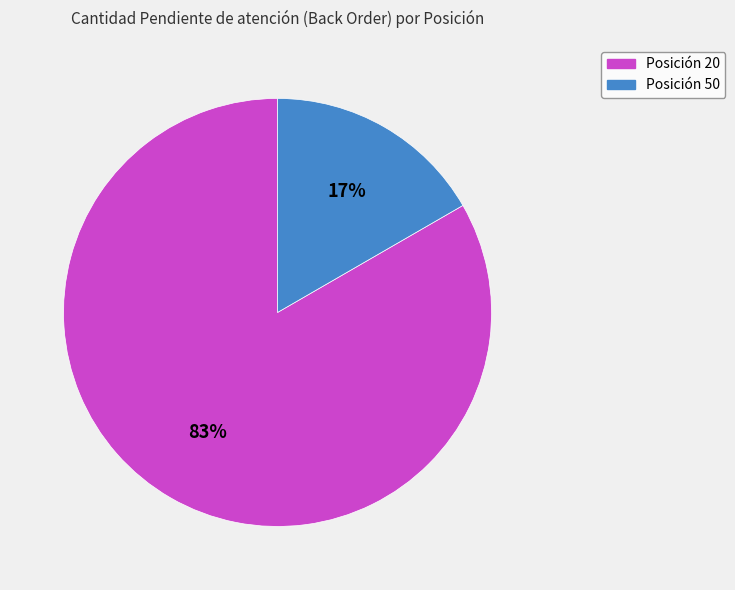

Combined, do Posición 20 and Posición 50 account for over 50%?

Yes